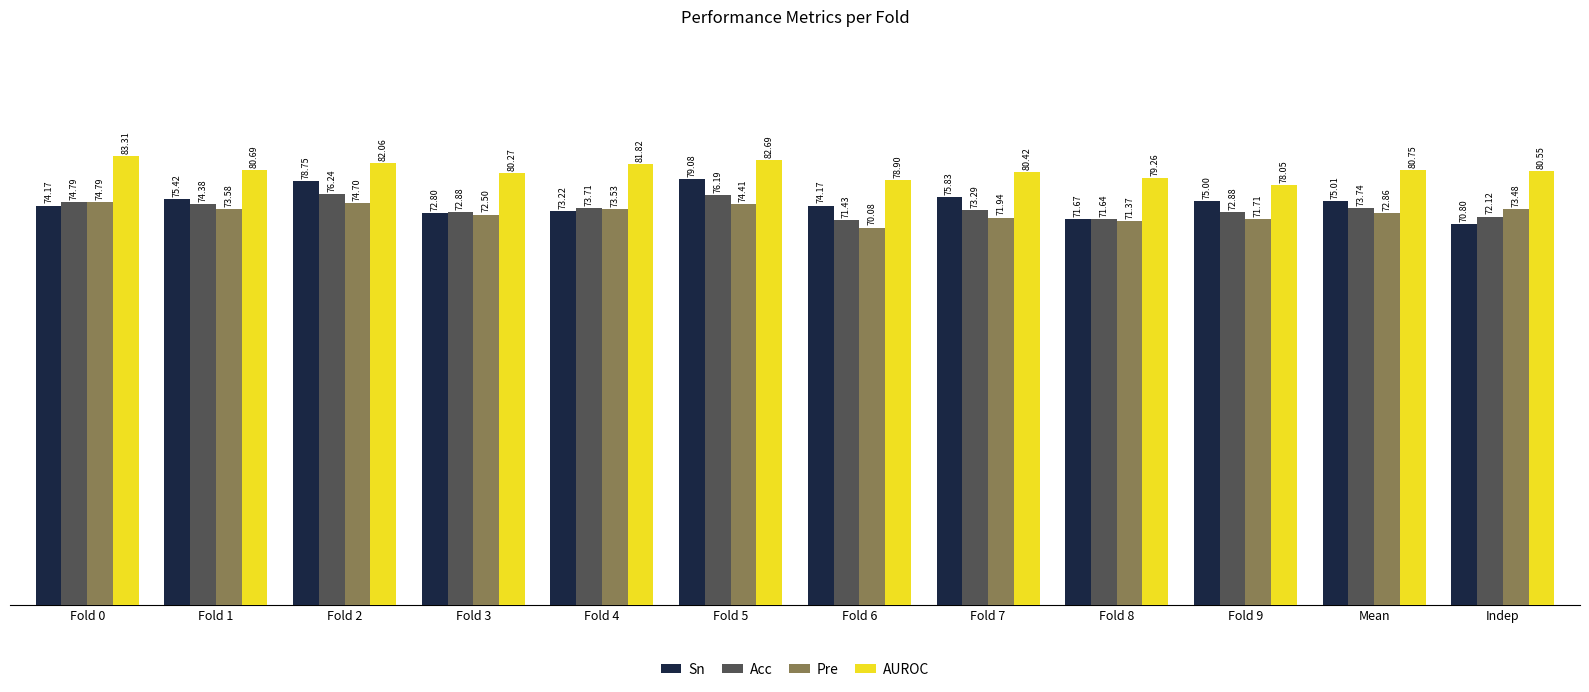

What is the label of the 2nd bar from the left?

Fold 1